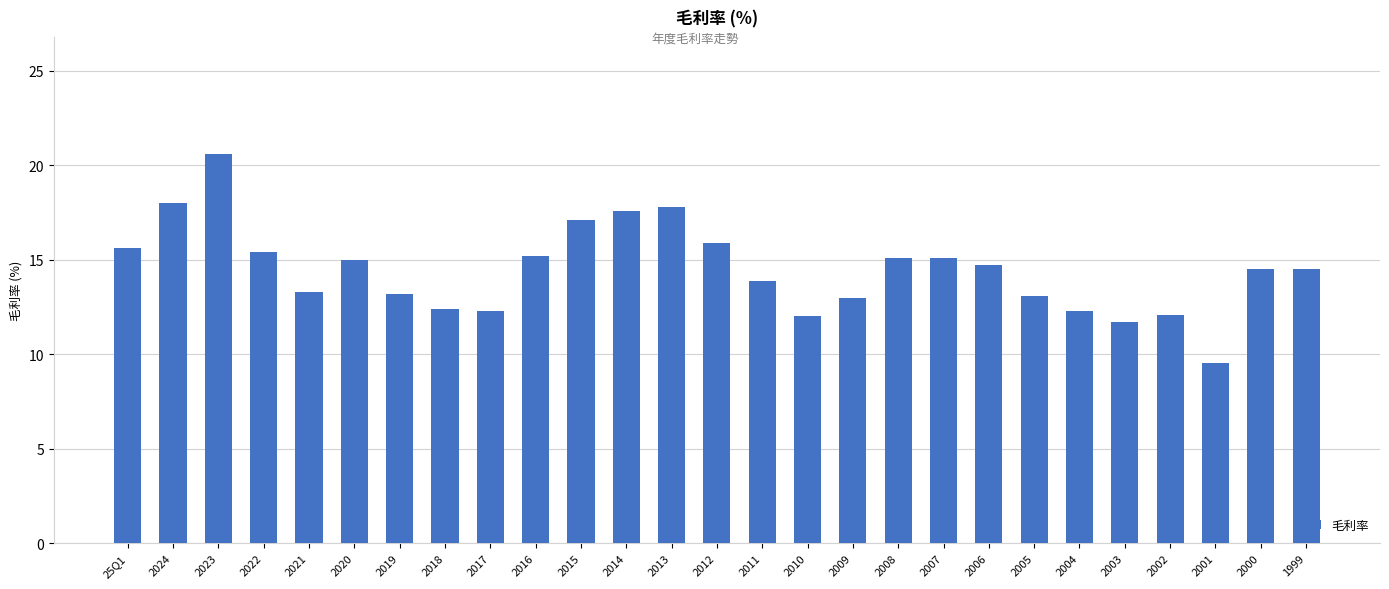

Is it true that the value at 2020 is 3.2?

False